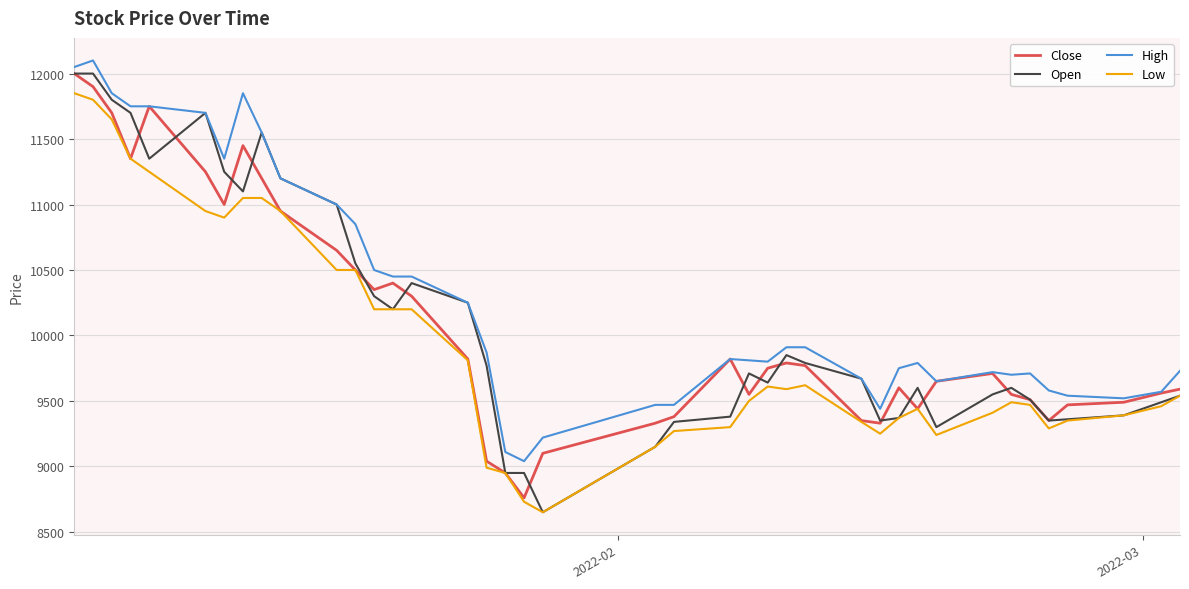

Which series has the widest spread of values?

Open